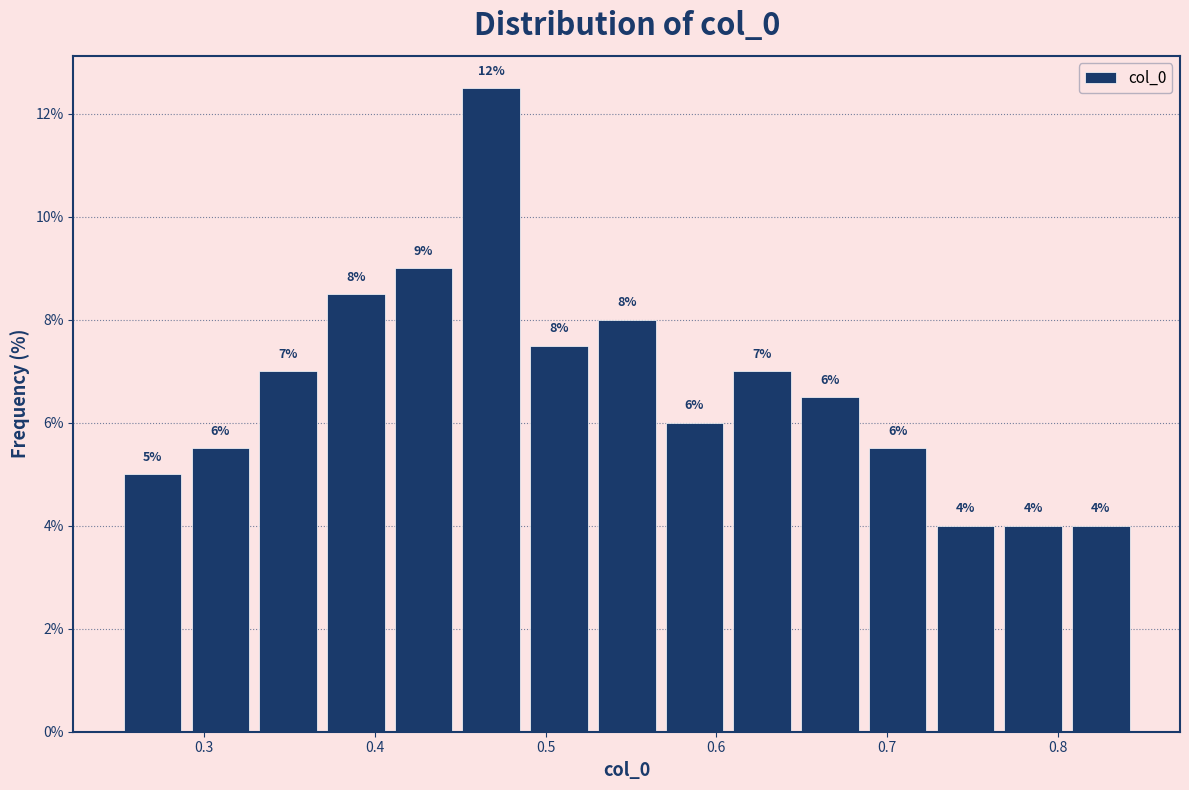

Around what value on the x-axis is the tallest bar? Give the approximate position of its centre, as read against the axis.

0.47